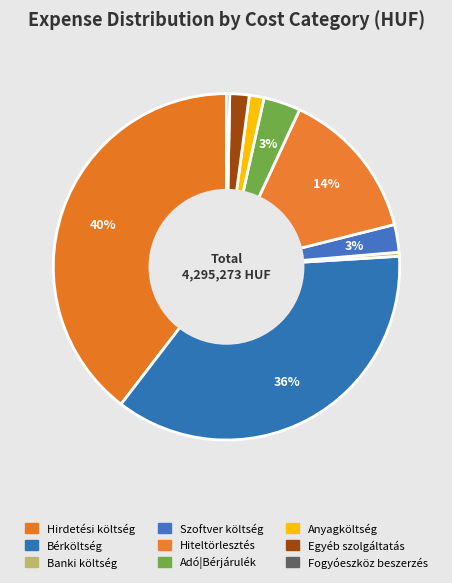

What is the largest slice in the pie chart?

Hirdetési költség